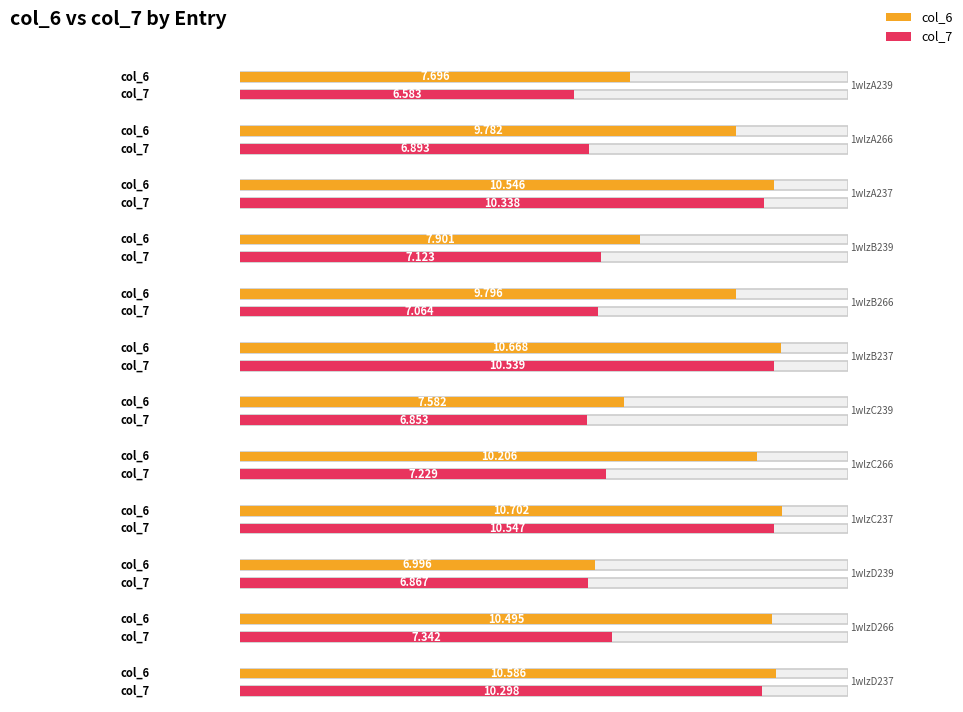

List the series in order of their peak value, highest first.

col_6, col_7